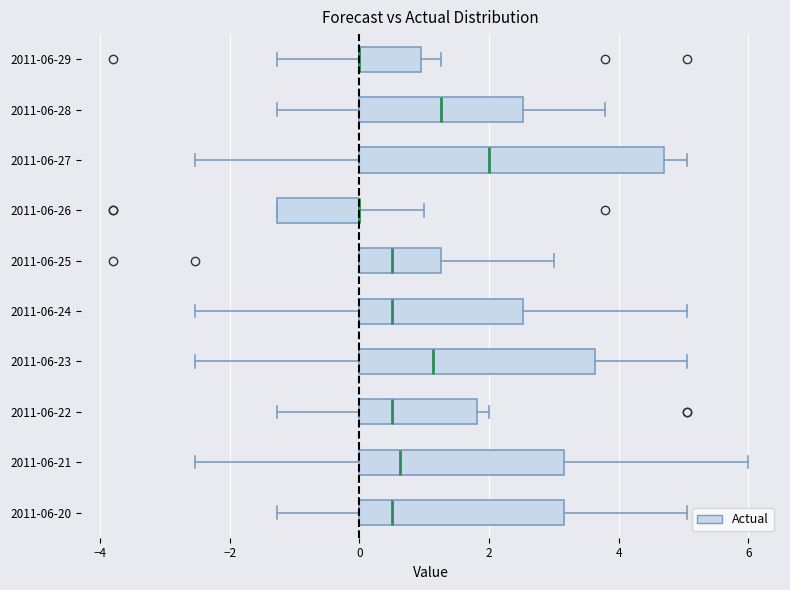

Which box is the widest, from its left edge to its right edge?

2011-06-27